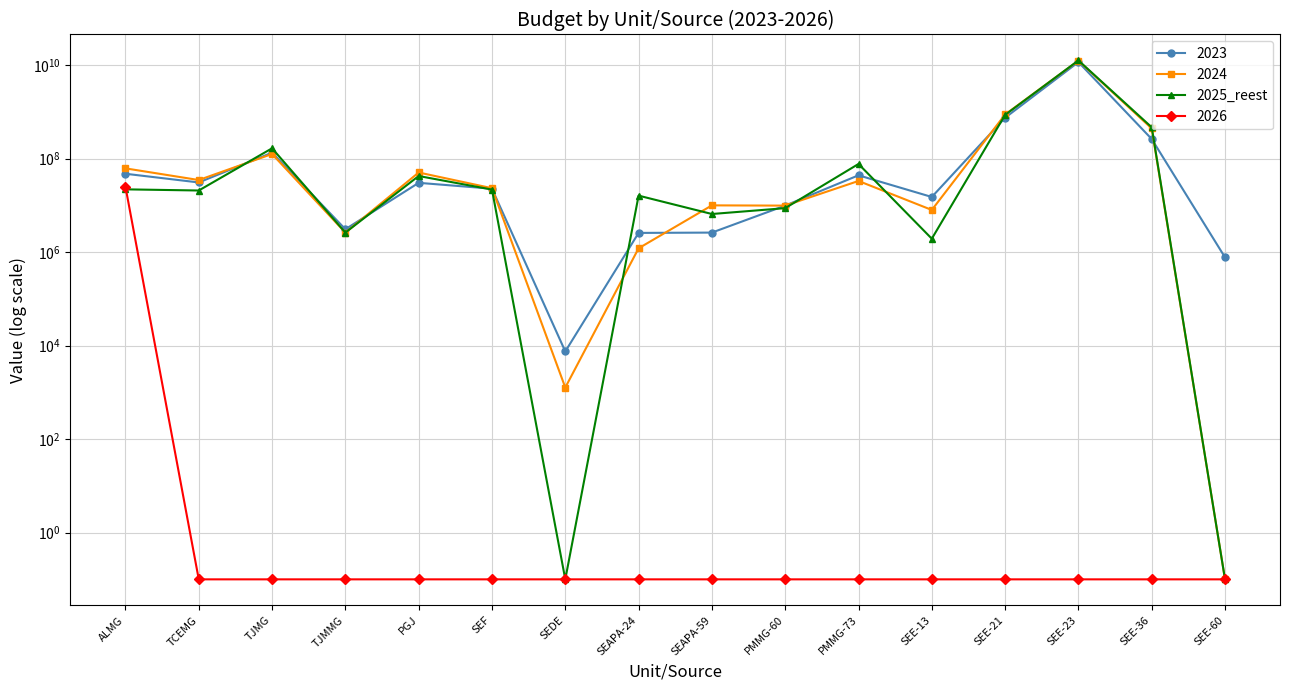

The chart shows a value of 861084084.2 at SEE-21. True or false?

True